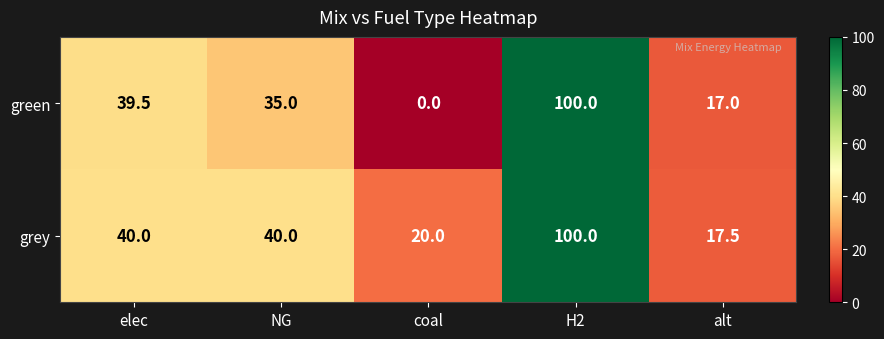

Reading right to left, transcribe all the data shown in this chart.

green: alt=17.0	H2=100.0	coal=0.0	NG=35.0	elec=39.5
grey: alt=17.5	H2=100.0	coal=20.0	NG=40.0	elec=40.0